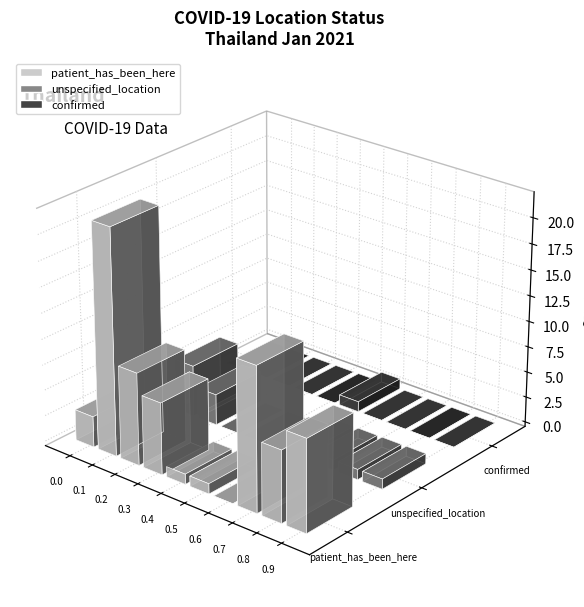

At which label does the data first exceed 12?

patient_has_been_here